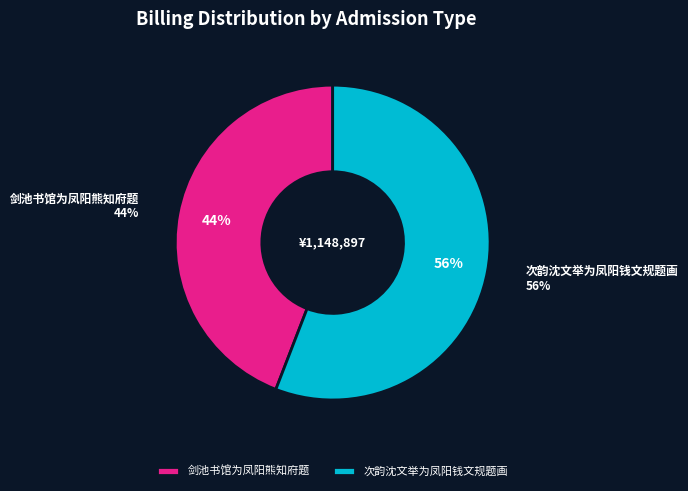

True or false: 剑池书馆为凤阳熊知府题 accounts for 29% of the total.

False